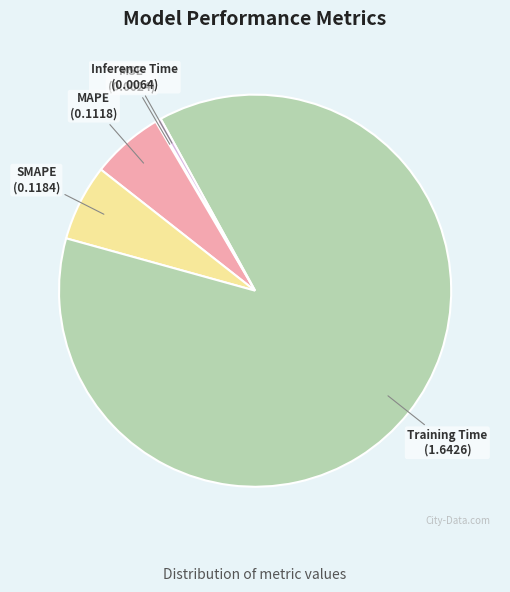

Which category accounts for the majority?

Training Time